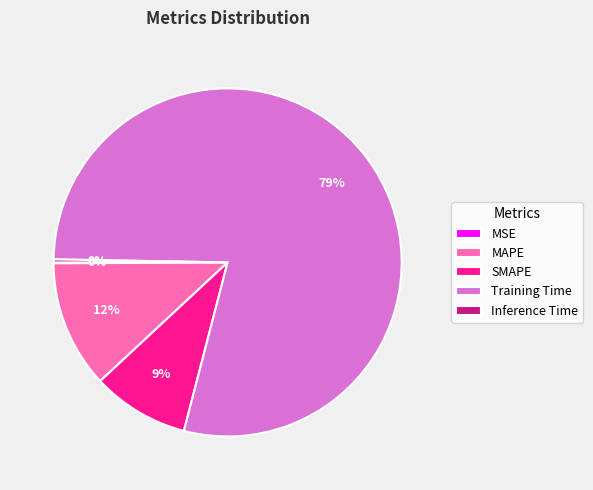

What is the largest slice in the pie chart?

Training Time